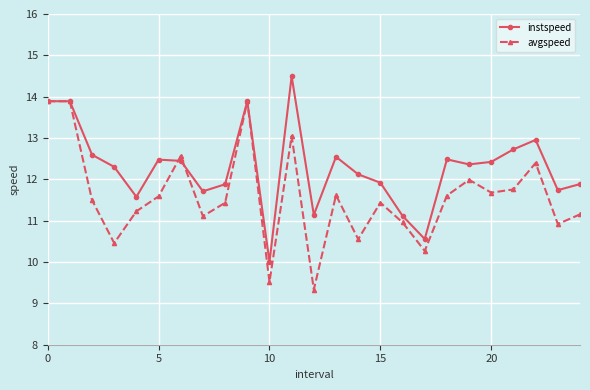

How many values in the instspeed series exceed 12?

15